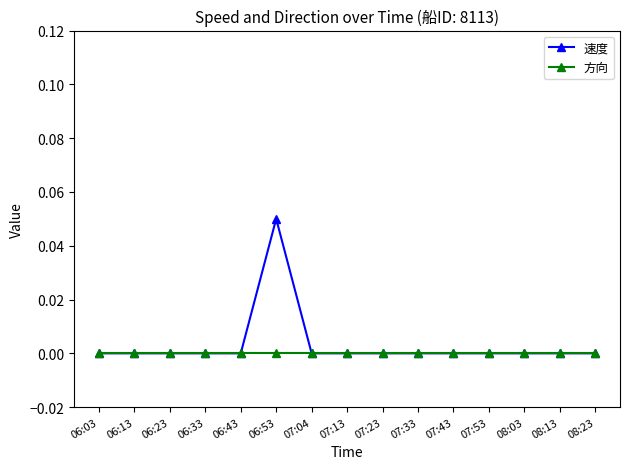

What is the label of the 14th point from the left?

08:13